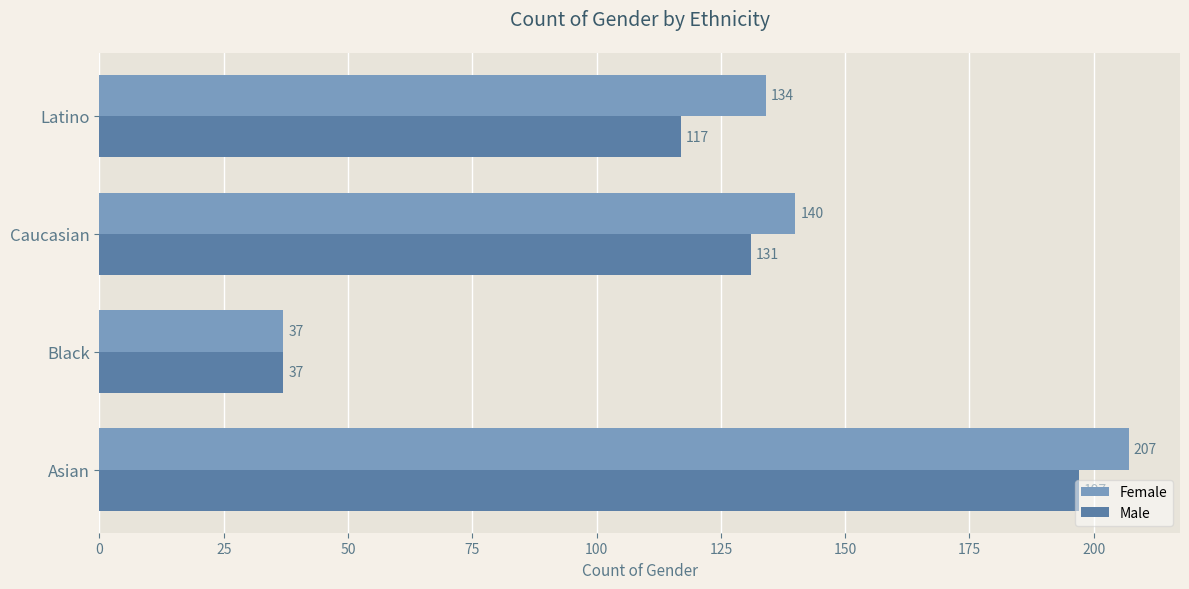

Between Black and Caucasian, which series saw the biggest shift?

Female